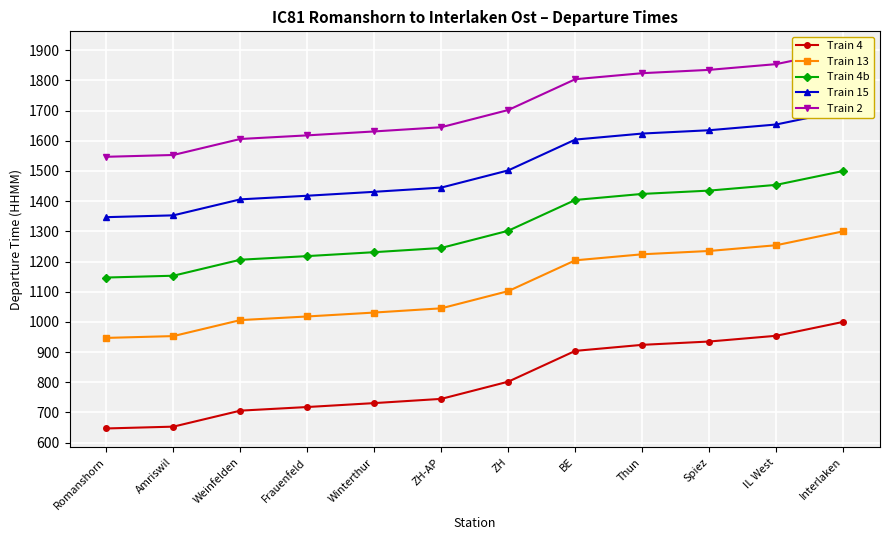

How many values in the Train 13 series are below 1102?

6